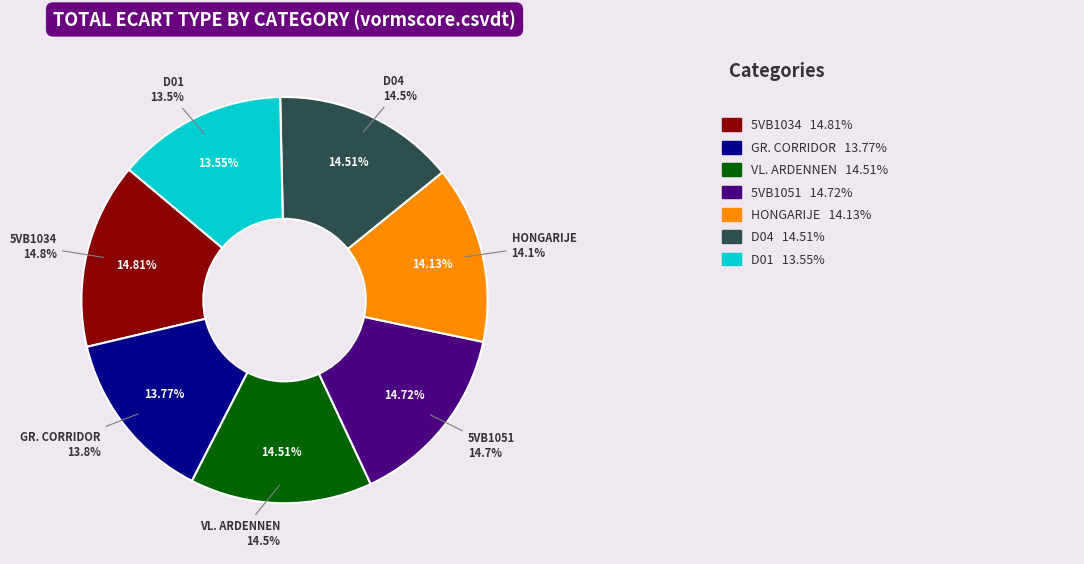

Does any single category account for the majority?

No